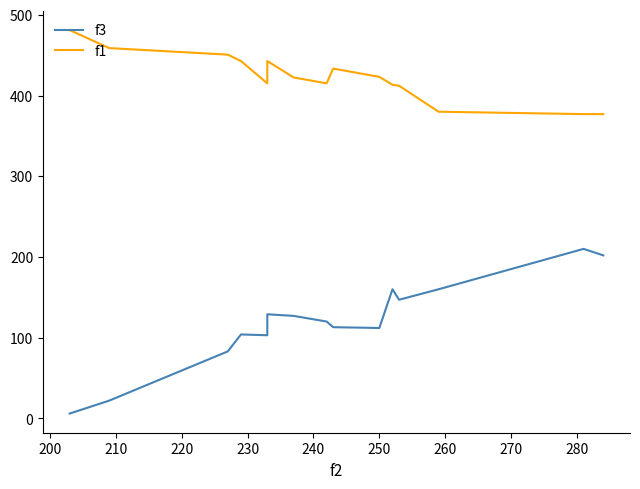

Is the value of f1 at 210 greater than the value of f3 at 280?

Yes